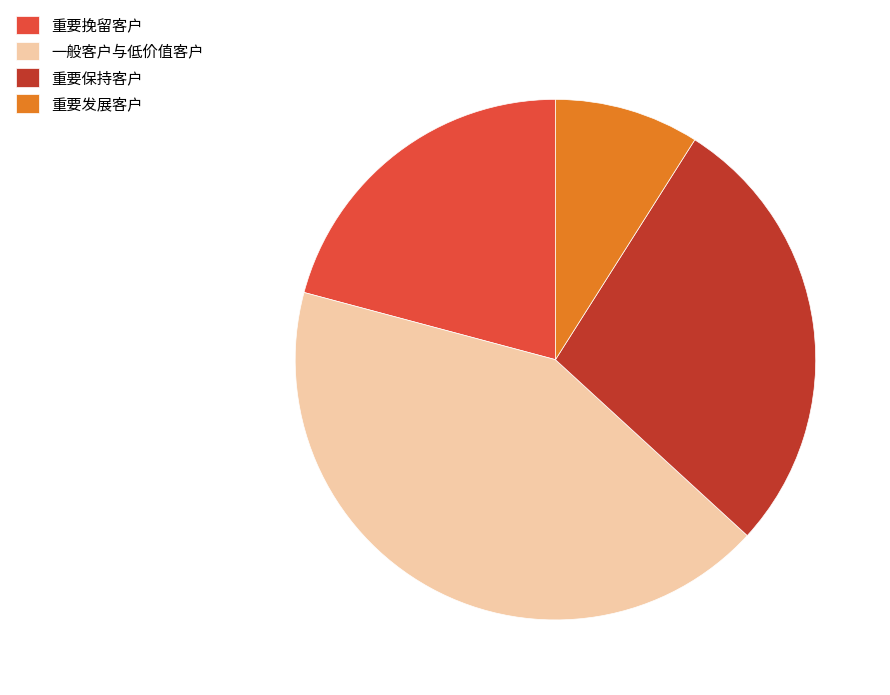

Is the sum of 重要保持客户 and 一般客户与低价值客户 greater than half?

Yes